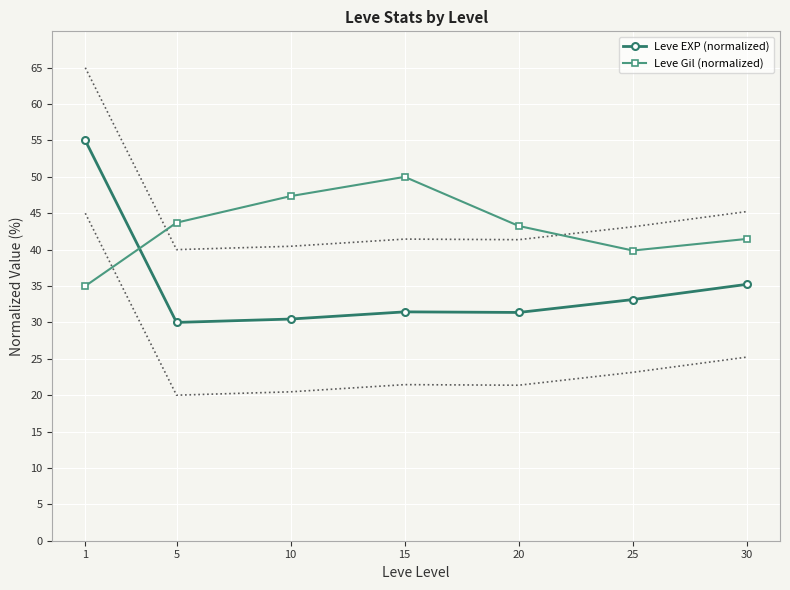

Where is the first local maximum for Leve EXP (normalized)?

15